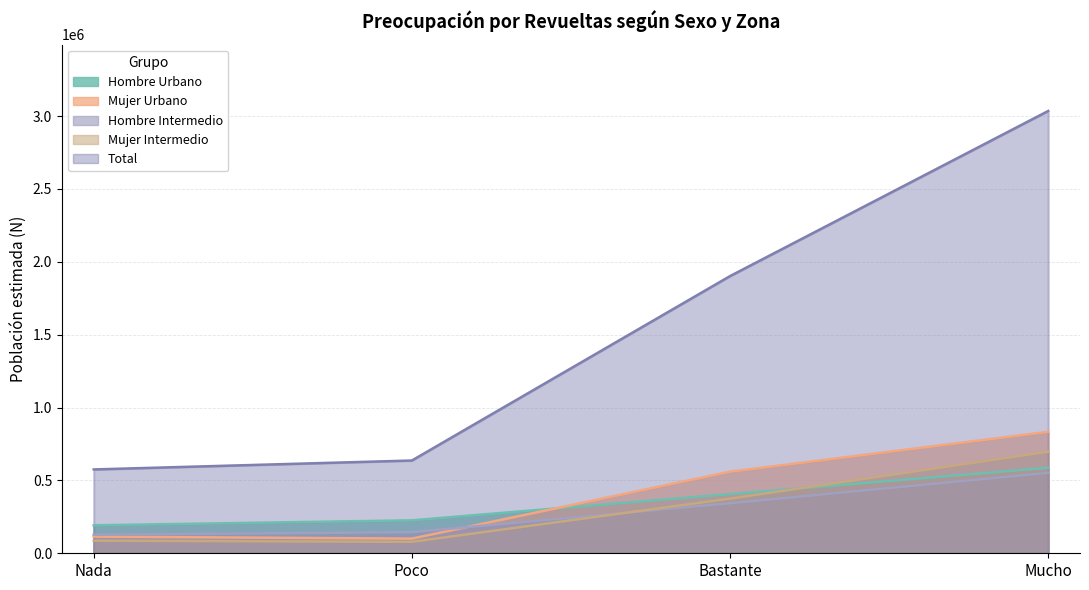

At which category does Mujer Intermedio reach its first local valley?

Poco